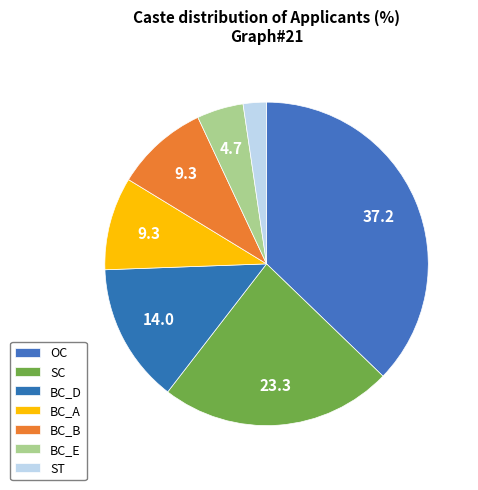

Which slice is the largest?

OC